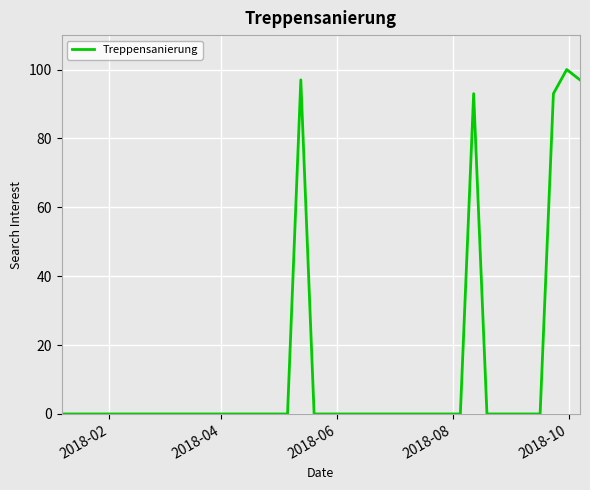

What is the difference between the maximum and minimum values?

100